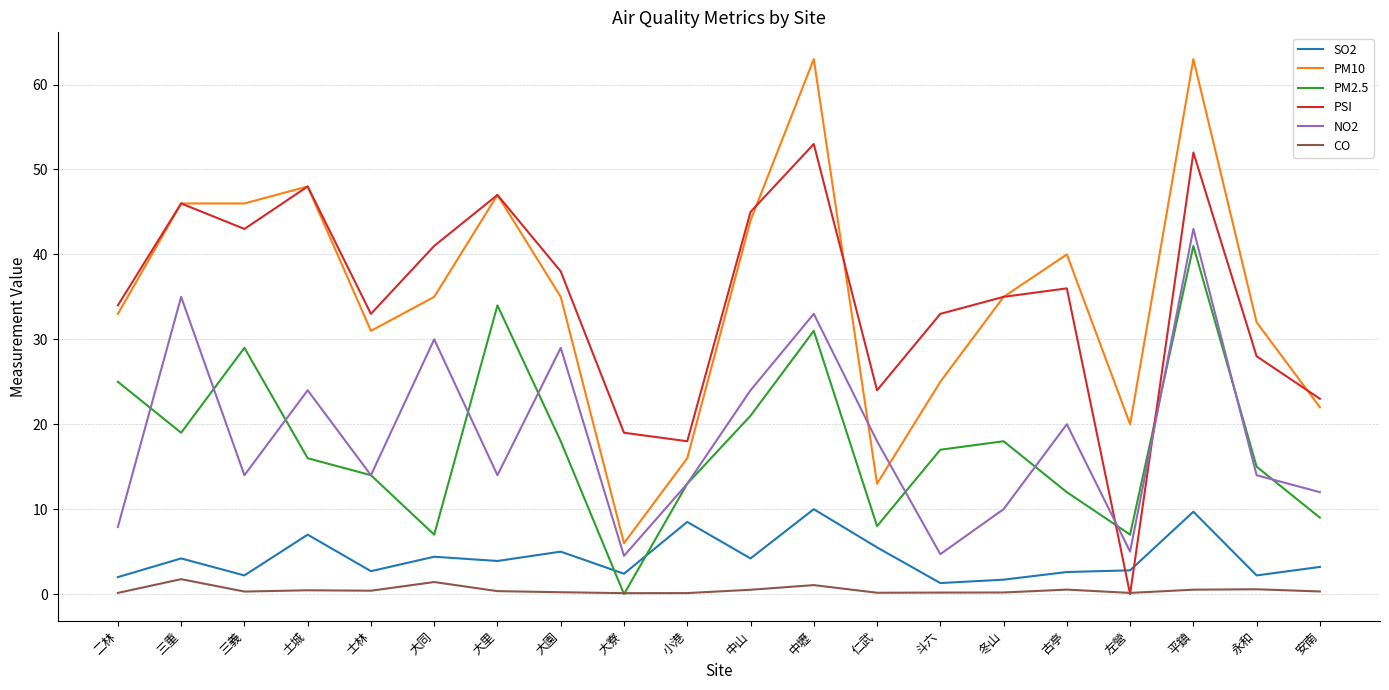

Is the value of PSI at 大里 greater than the value of NO2 at 土城?

Yes